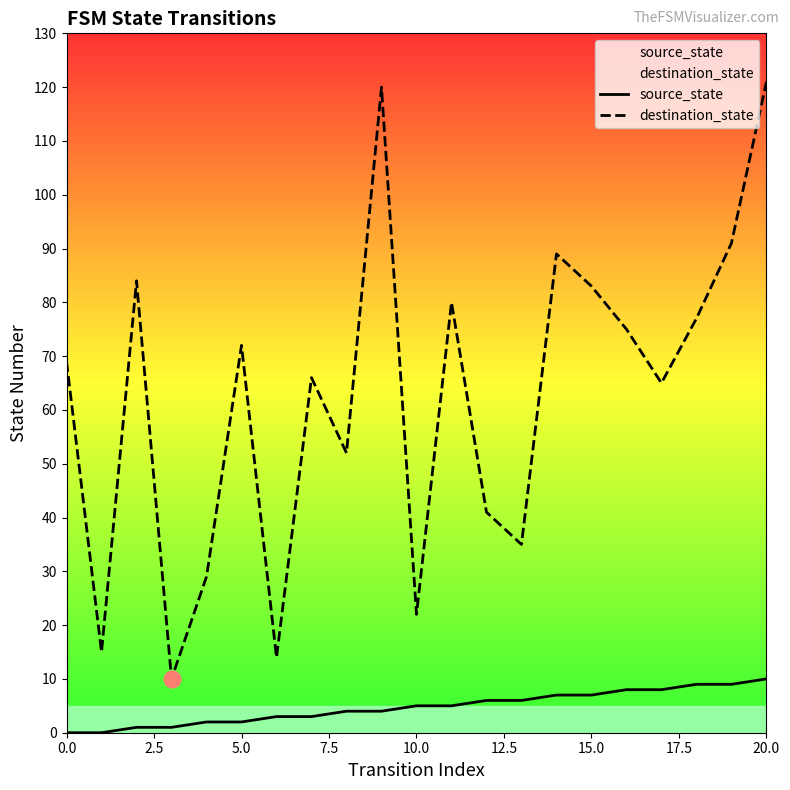

True or false: destination_state has a value of 121 at 20.0.

True